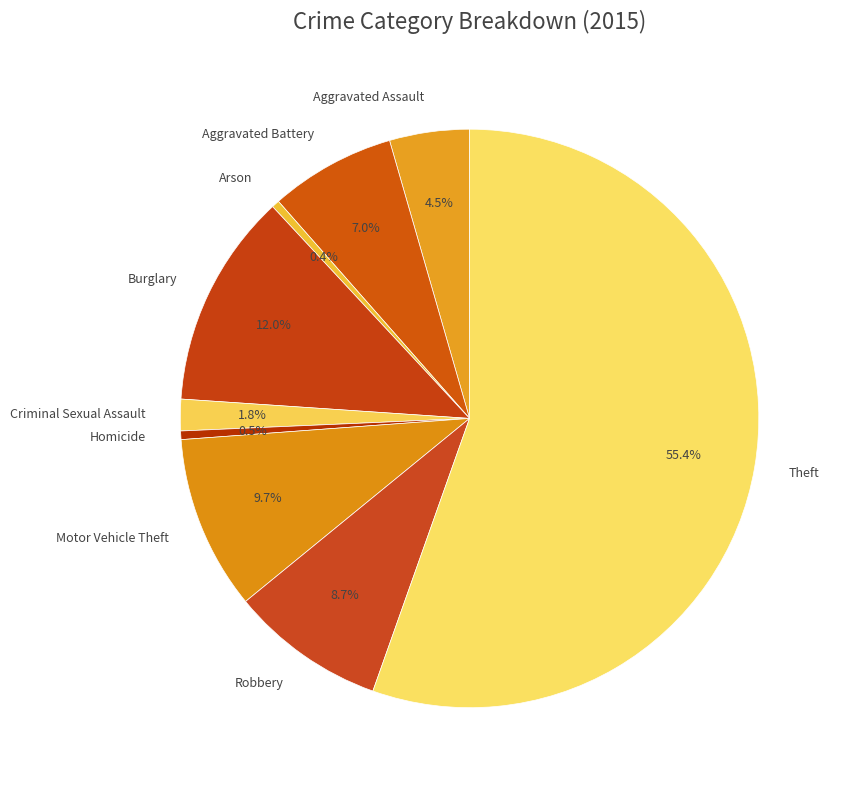

What is the largest slice in the pie chart?

Theft